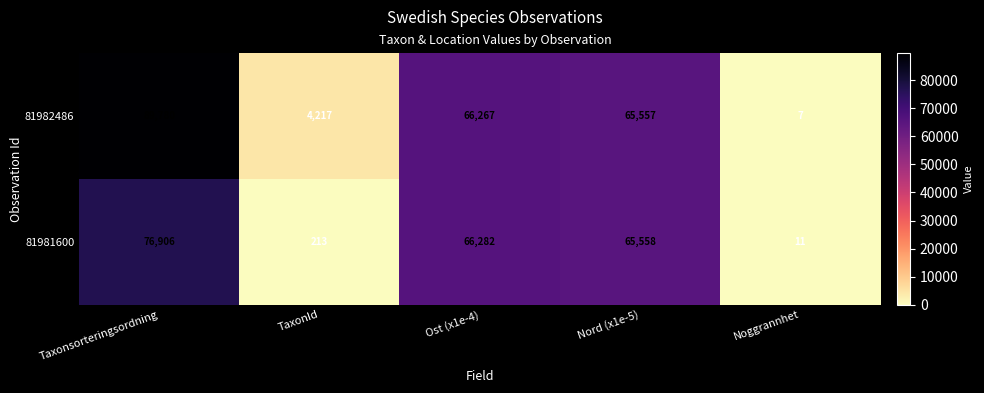

At which label is 81982486 closest to 44893?

Nord (x1e-5)